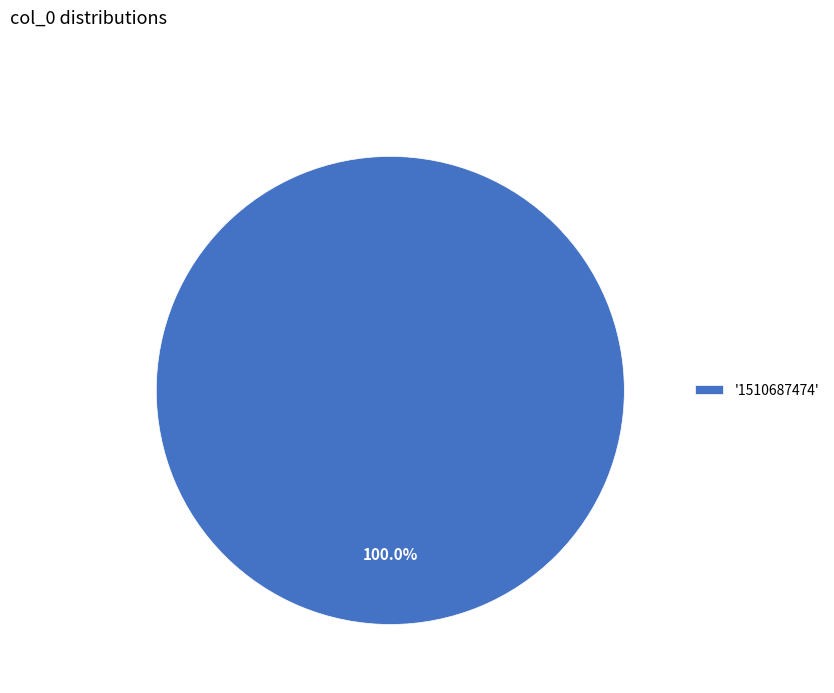

Rank the categories by value from highest to lowest.

'1510687474'